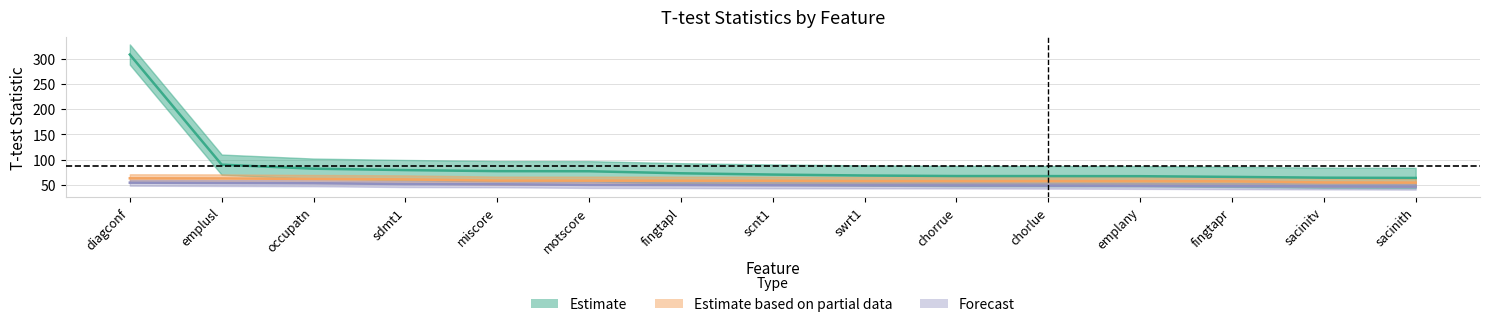

What is the difference between the maximum and second lowest values in the Estimate series?

243.4